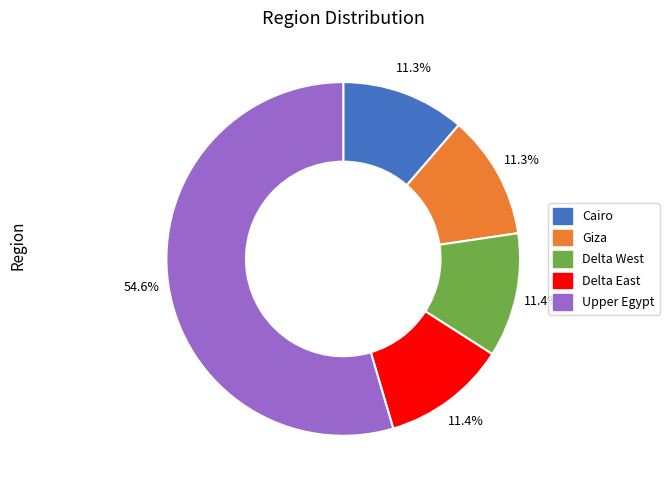

What percentage do Upper Egypt and Giza together represent?

65.9%